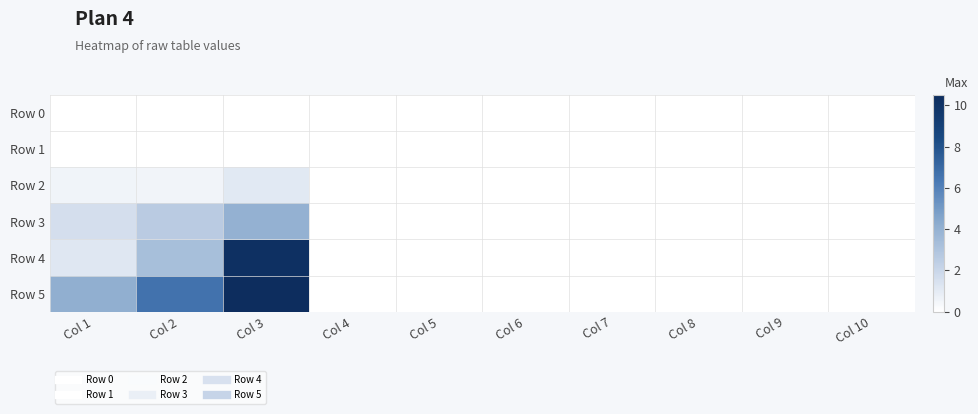

Between Col 6 and Col 9, which series saw the biggest shift?

Row 0